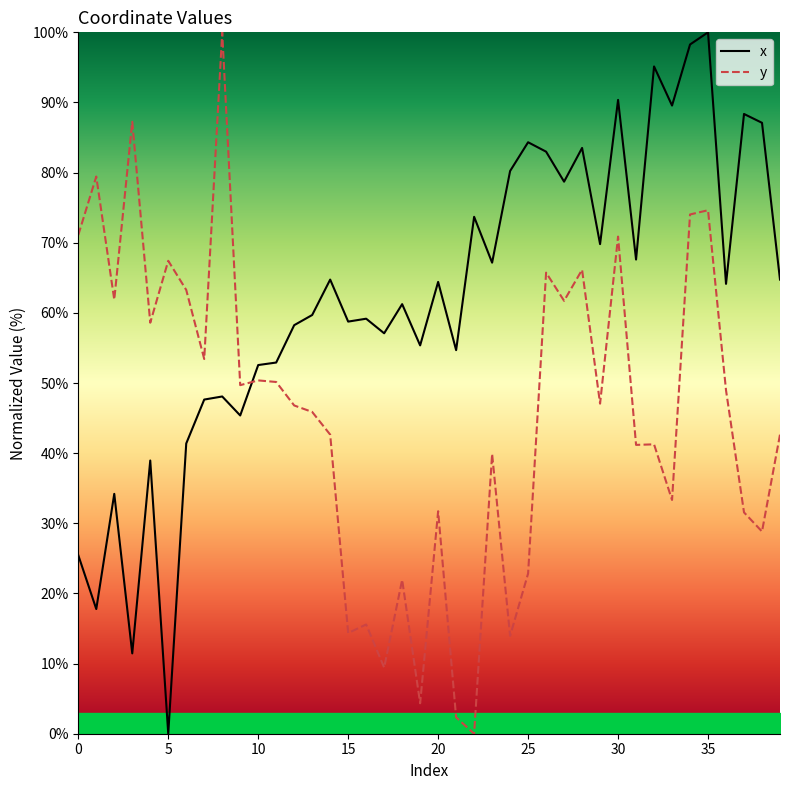

Read the x value at 37.

88.4